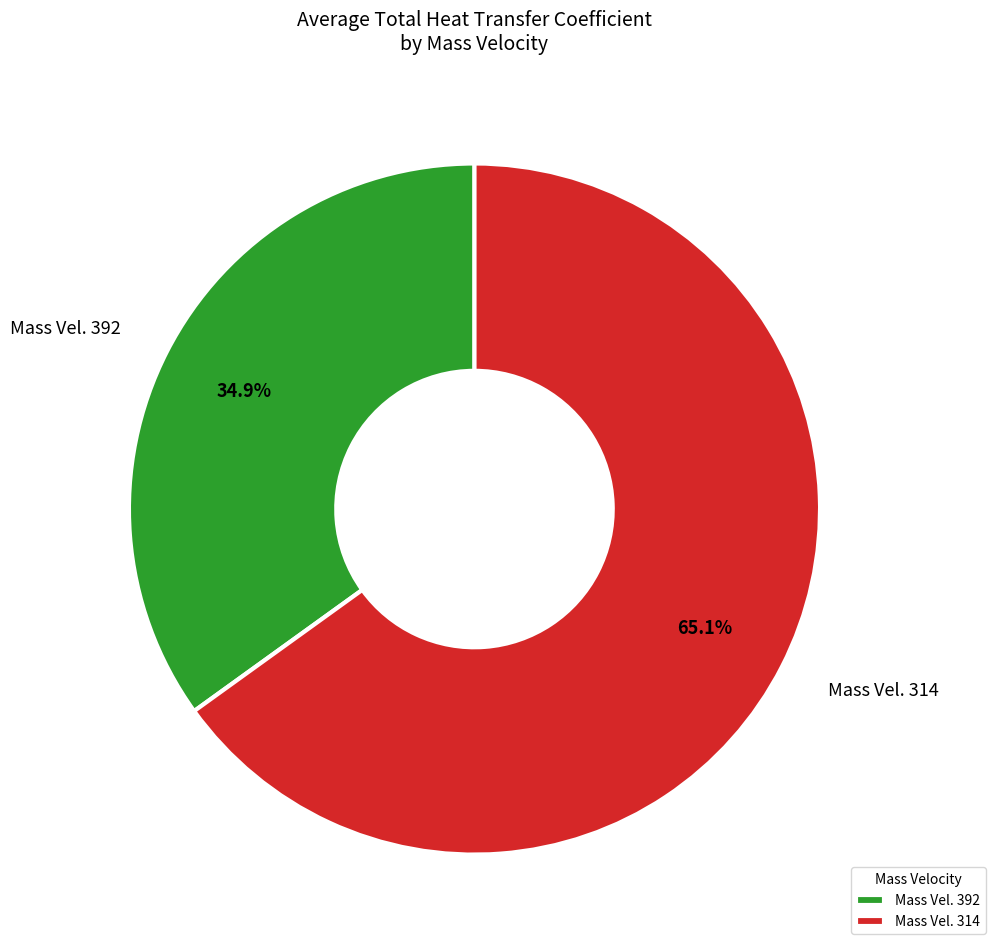

Which slice is the largest?

Mass Vel. 314